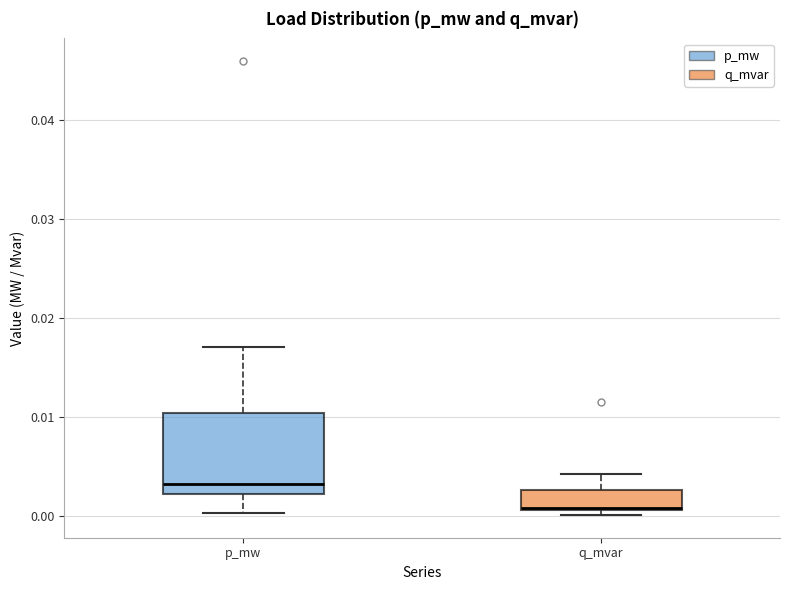

Reading left to right, read every box against the y-axis: the position of its median line, the range the box covers, and the ends of its whiskers. The values are not printed on the chart, so give them approximately, as read against the axis.

p_mw: median 0.003, box 0.002 to 0.010, whiskers 0.000 to 0.017
q_mvar: median 0.001, box 0.001 to 0.003, whiskers 0.000 to 0.004